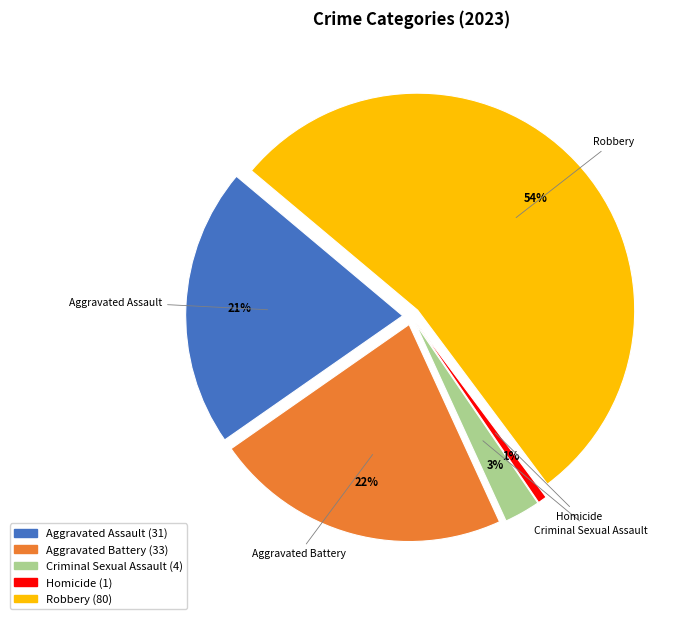

The Aggravated Assault slice represents 21% of the pie. True or false?

True